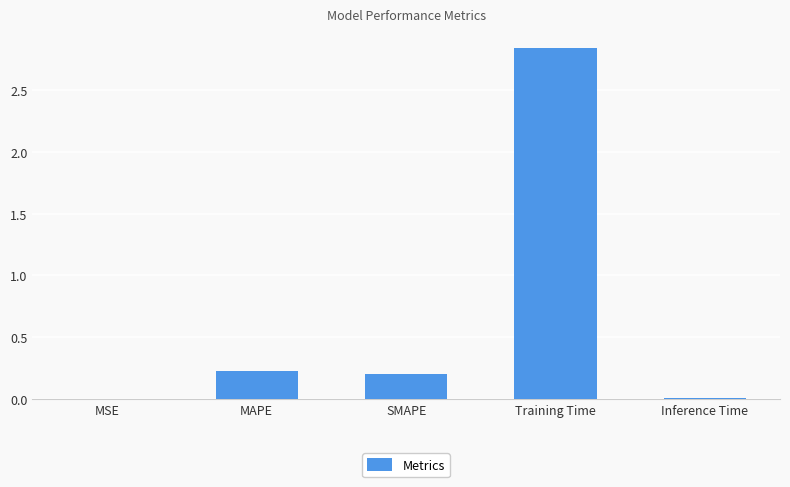

Is it true that the value at Training Time is 4.8?

False